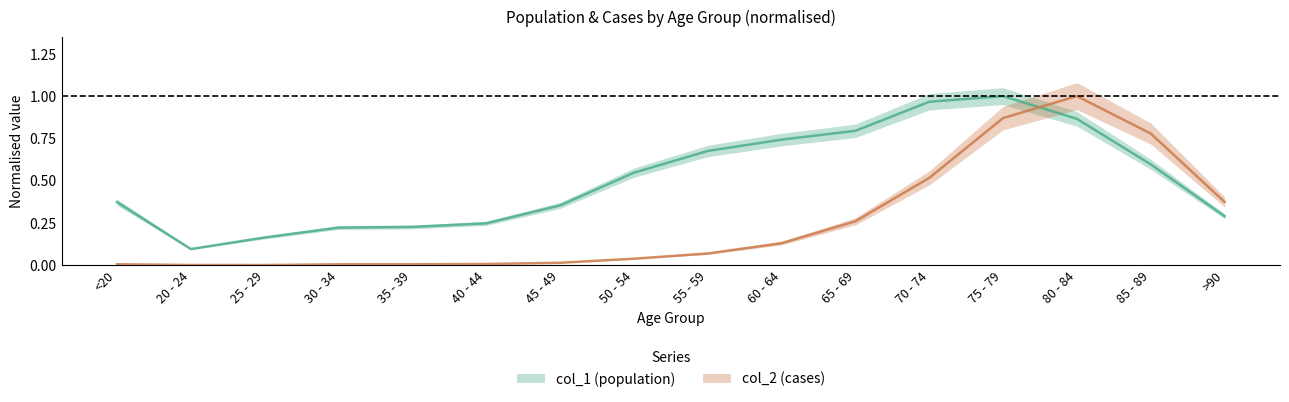

What is the sum of all col_1 values?

8.2